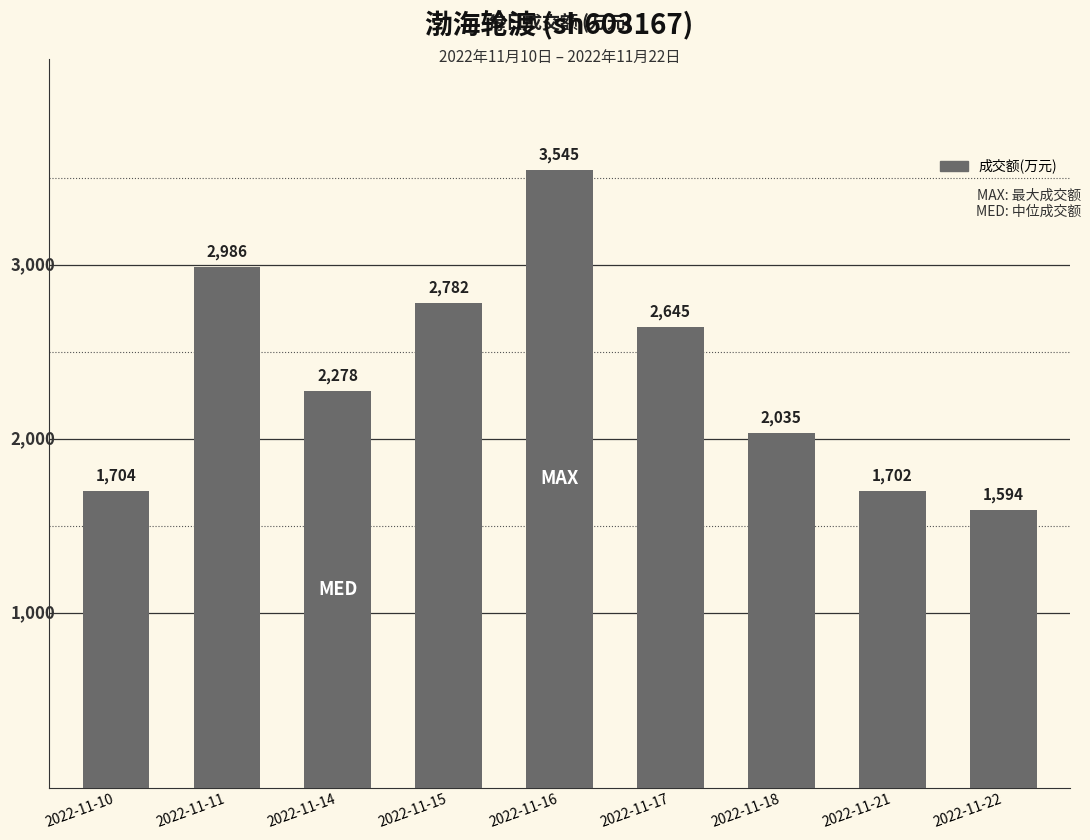

Is it true that the value at 2022-11-17 is 3672?

False